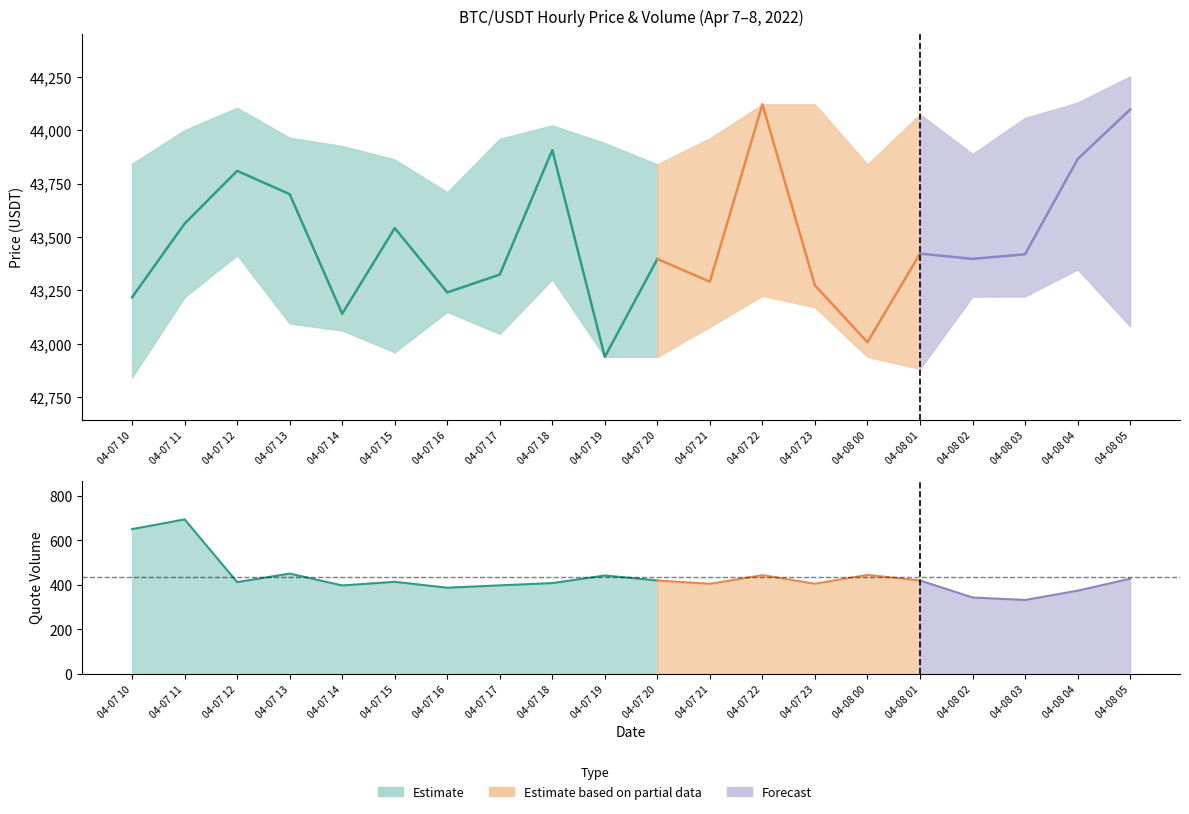

True or false: quoteVolume has a value of 100.7 at 04-07 19.

False